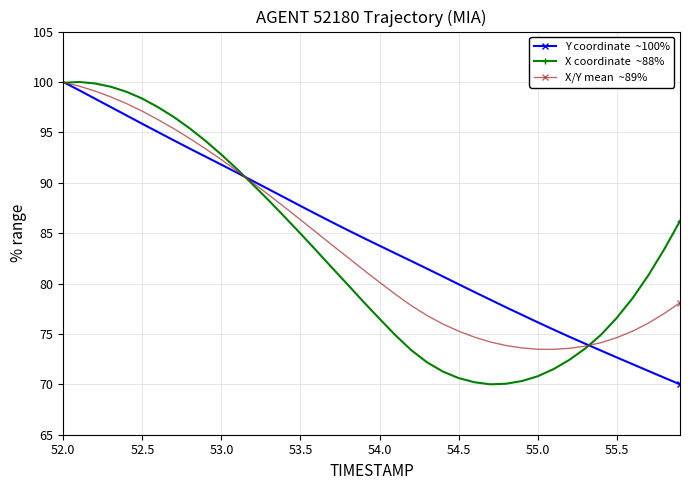

What is the minimum value shown in the chart?

70.0